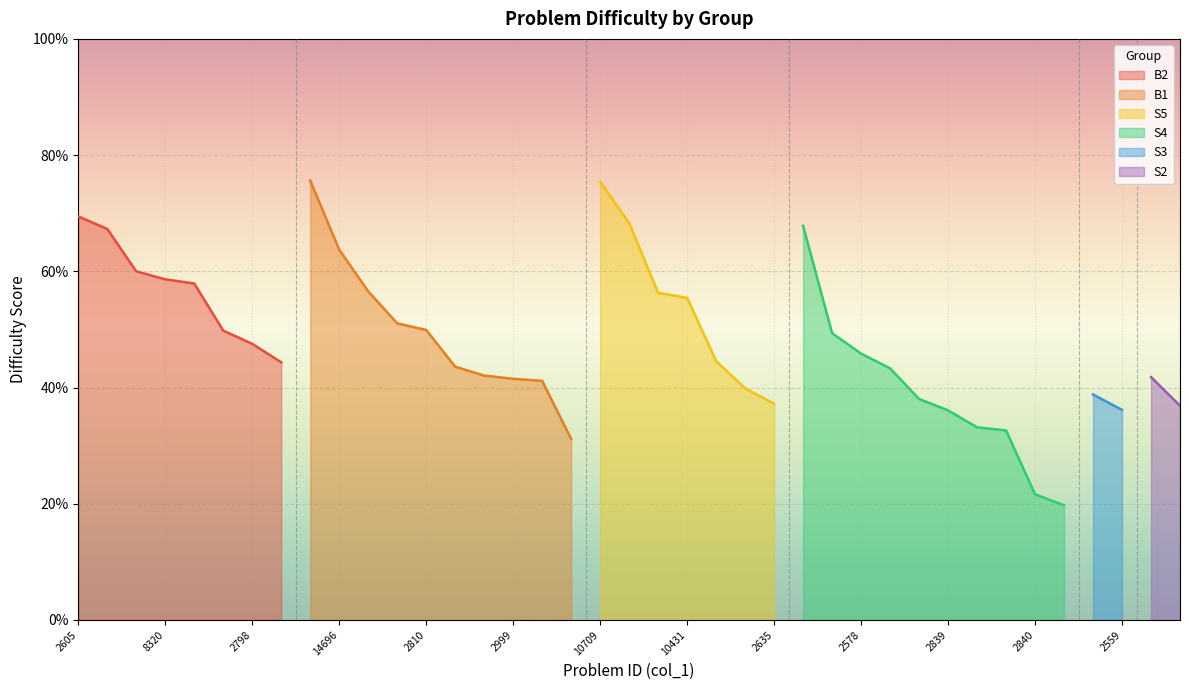

True or false: the data shows 0.4 at 2559.

True